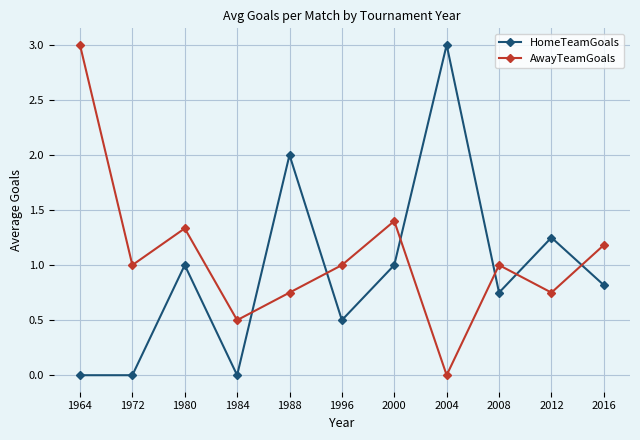

At which label does AwayTeamGoals first exceed 1?

1964